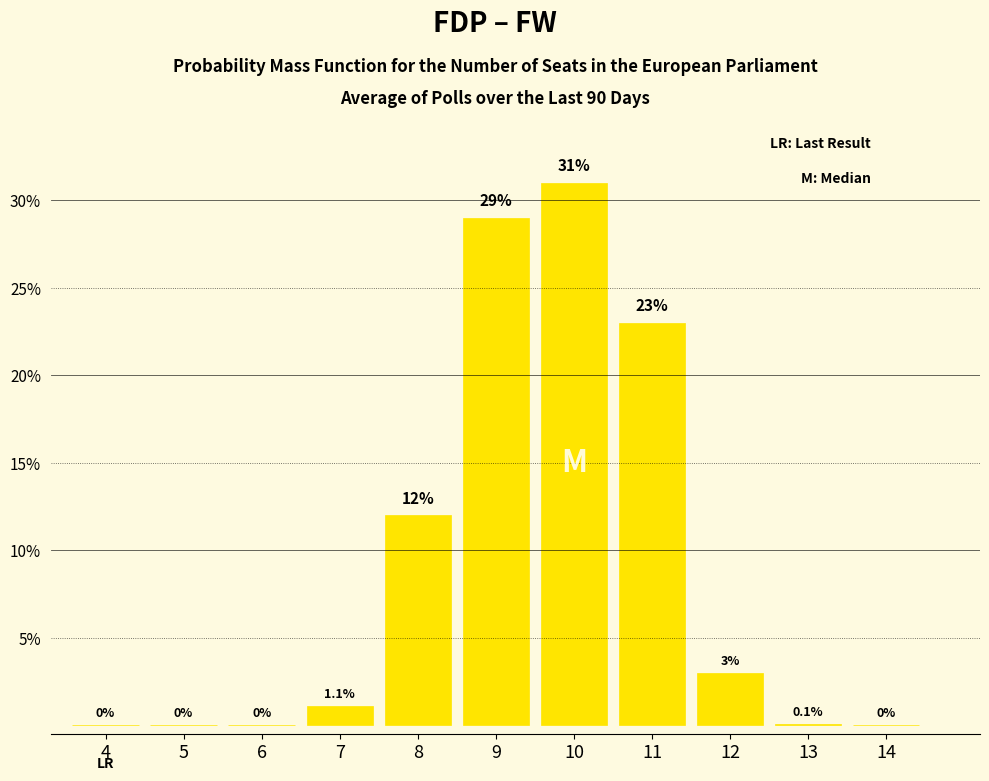

Reading left to right, list every bar in this chart as the range it spans on the x-axis followed by its height.

3.5 to 4.5: 0.0
4.5 to 5.5: 0.0
5.5 to 6.5: 0.0
6.5 to 7.5: 1.1
7.5 to 8.5: 12.0
8.5 to 9.5: 29.0
9.5 to 10.5: 31.0
10.5 to 11.5: 23.0
11.5 to 12.5: 3.0
12.5 to 13.5: 0.1
13.5 to 14.5: 0.0